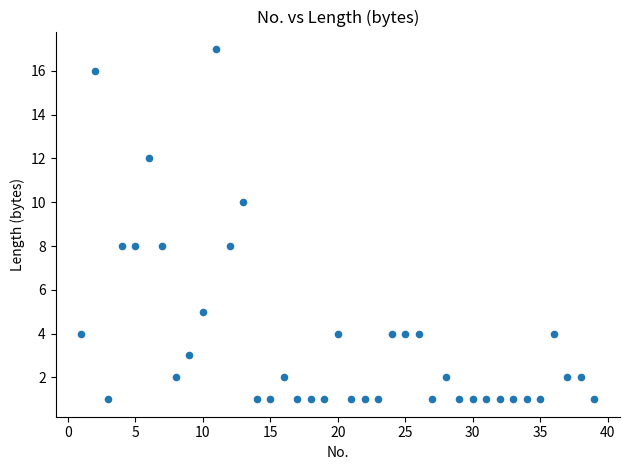

What is the range of X values (max minus min)?

38